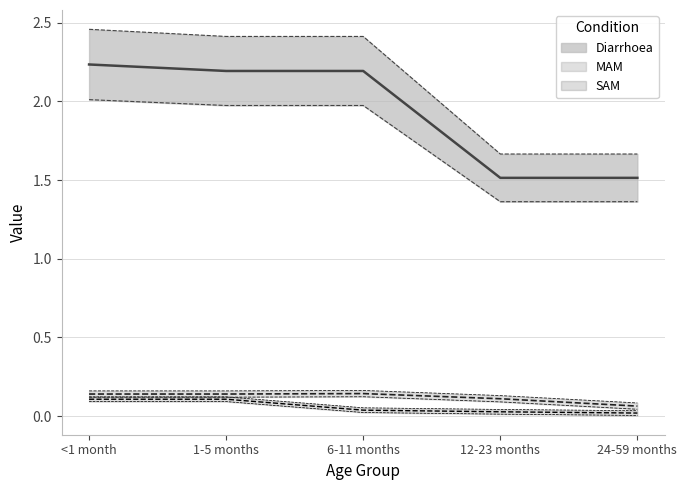

What is the label of the 4th point from the left?

12-23 months